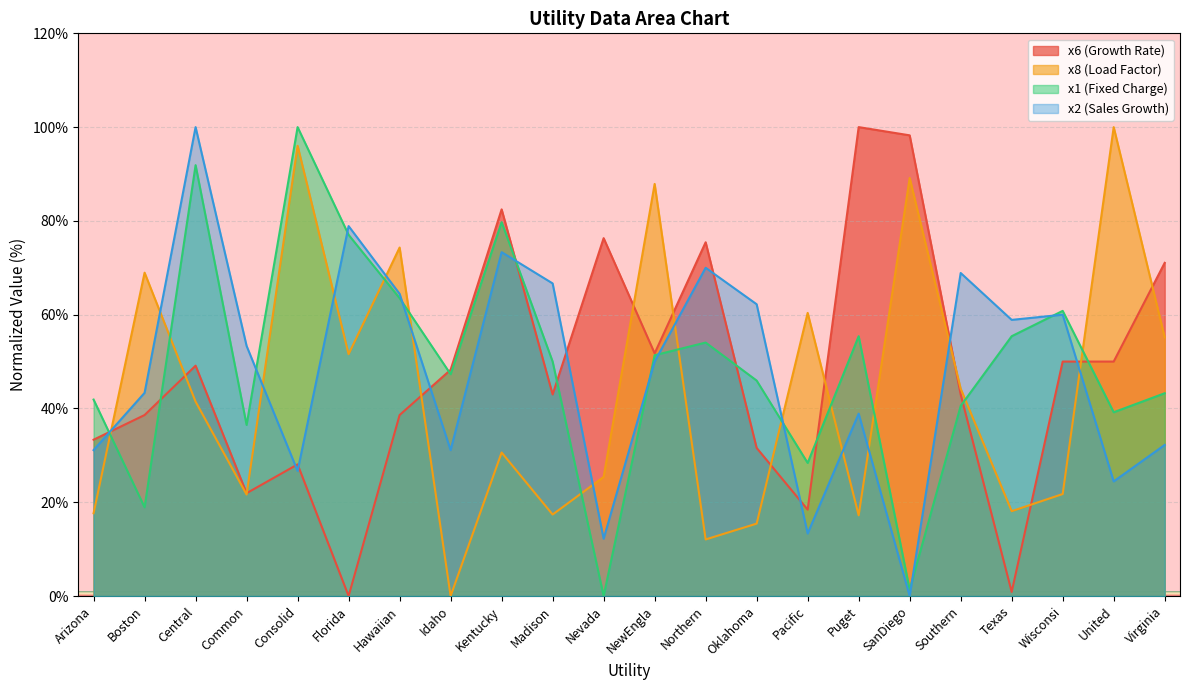

How many intersections are there between x1 and x8?

11